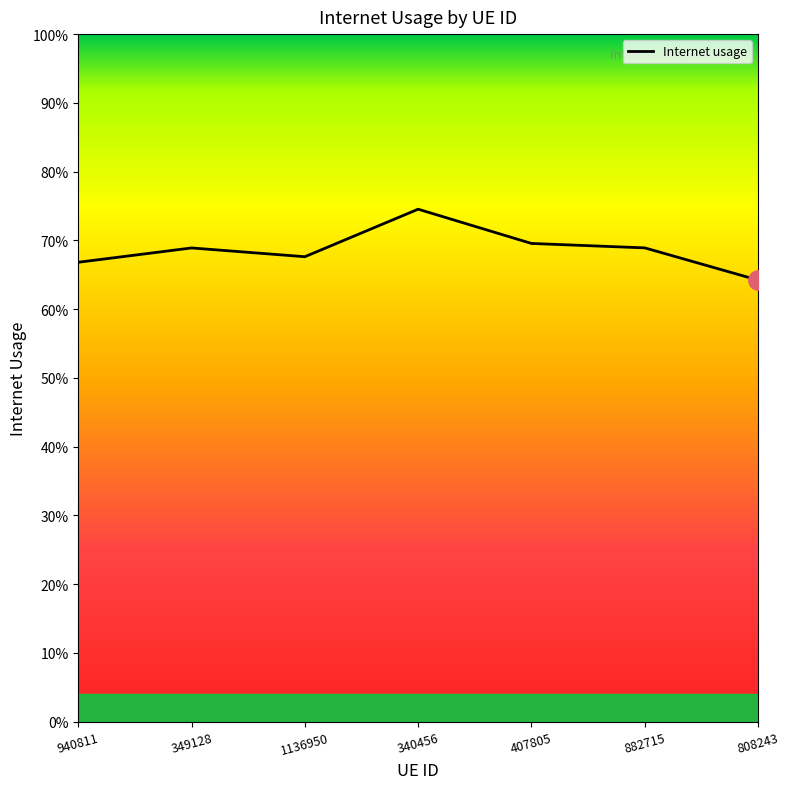

What is the maximum value shown in the chart?

0.7